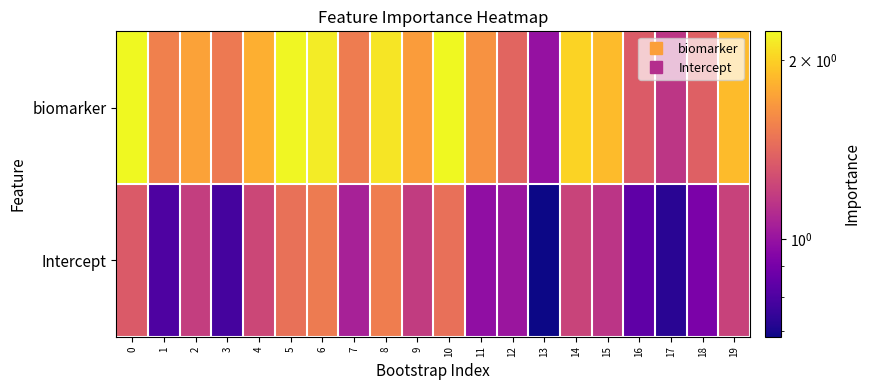

Which series has the widest spread of values?

biomarker